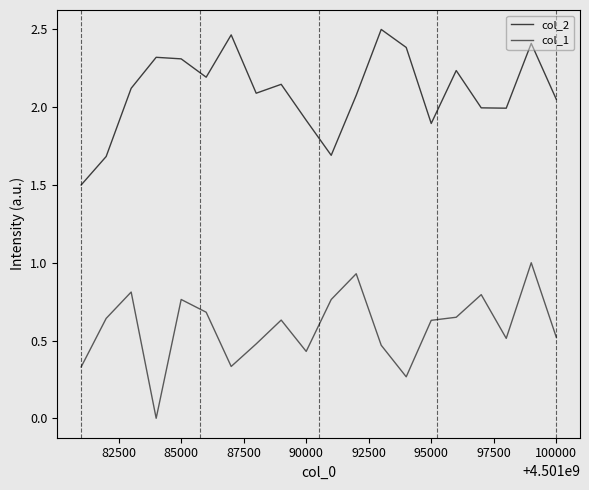

True or false: col_2 and col_1 intersect in this chart.

False